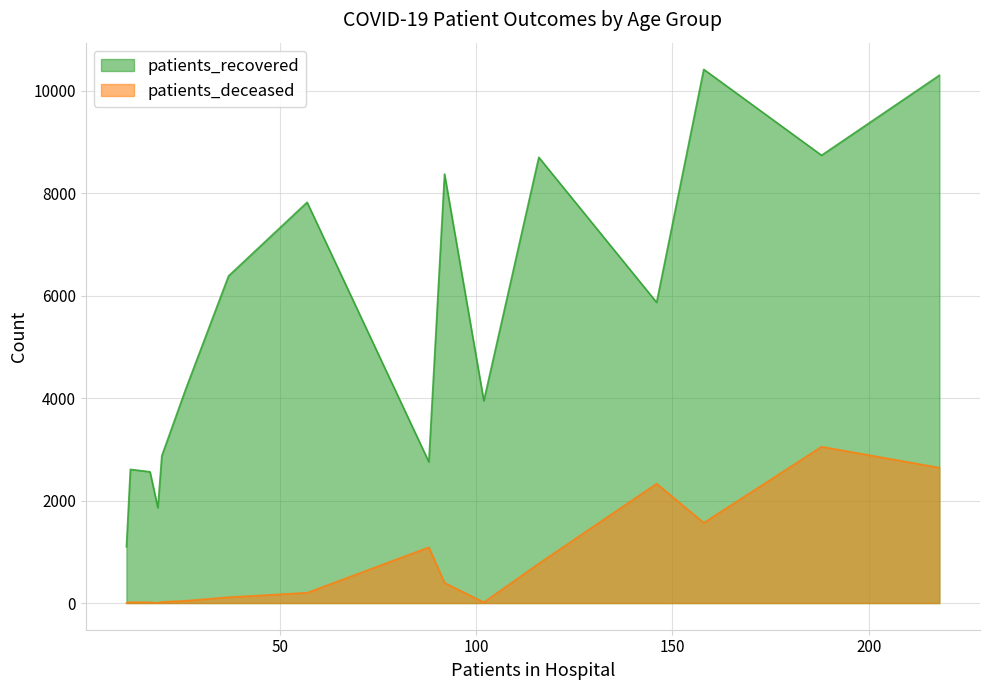

Which series has the largest total across all categories?

patients_recovered